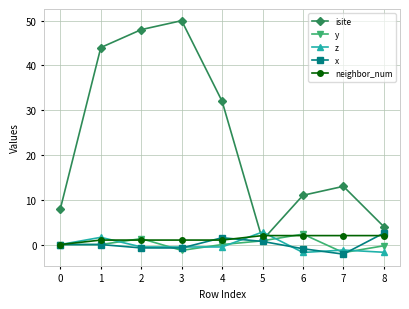

Where is the first local maximum for z?

1